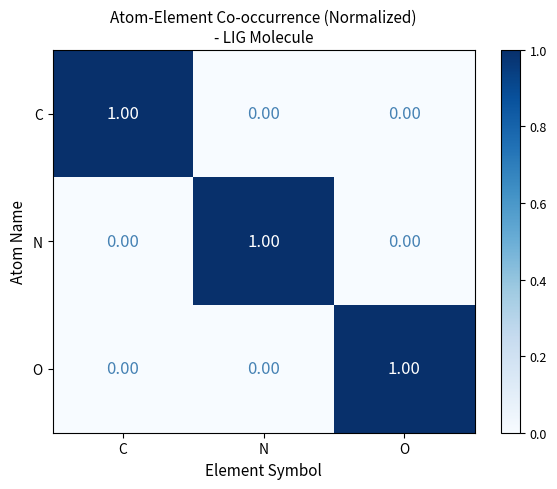

At how many categories does at least one series exceed 0?

3